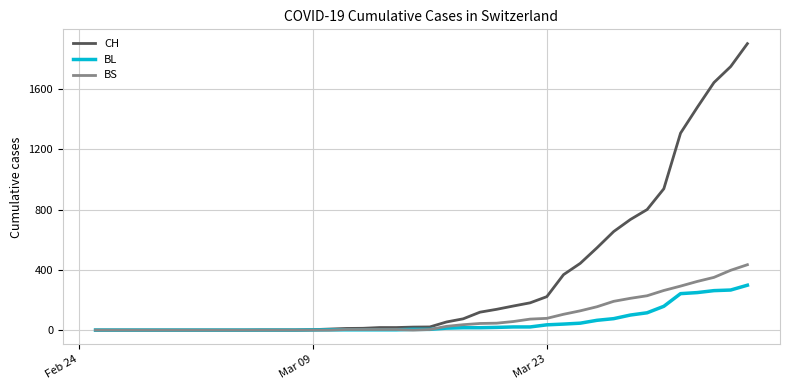

What is the maximum value shown in the chart?

1901